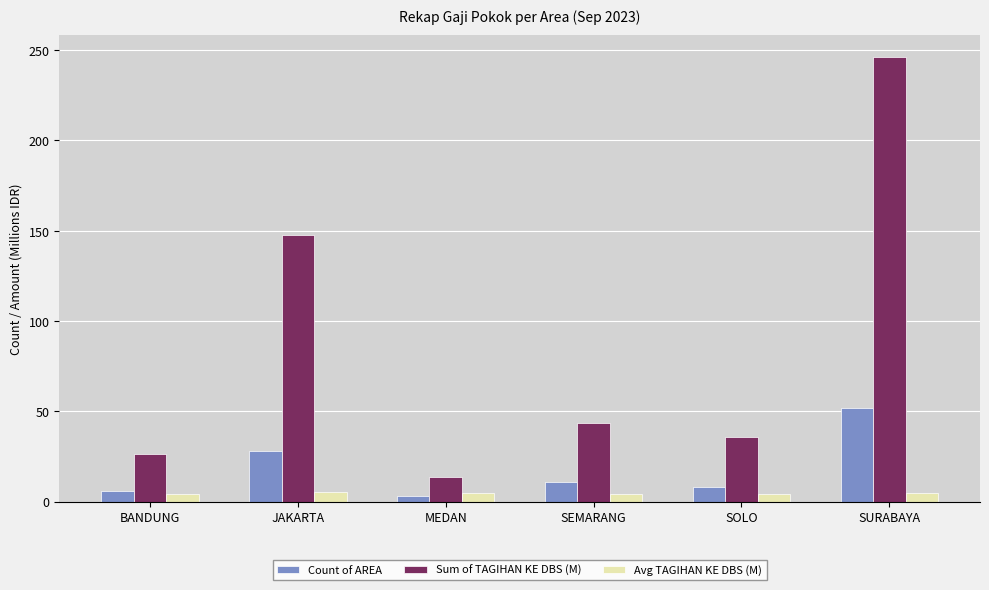

Are the bars grouped side by side (vs. stacked)?

Yes